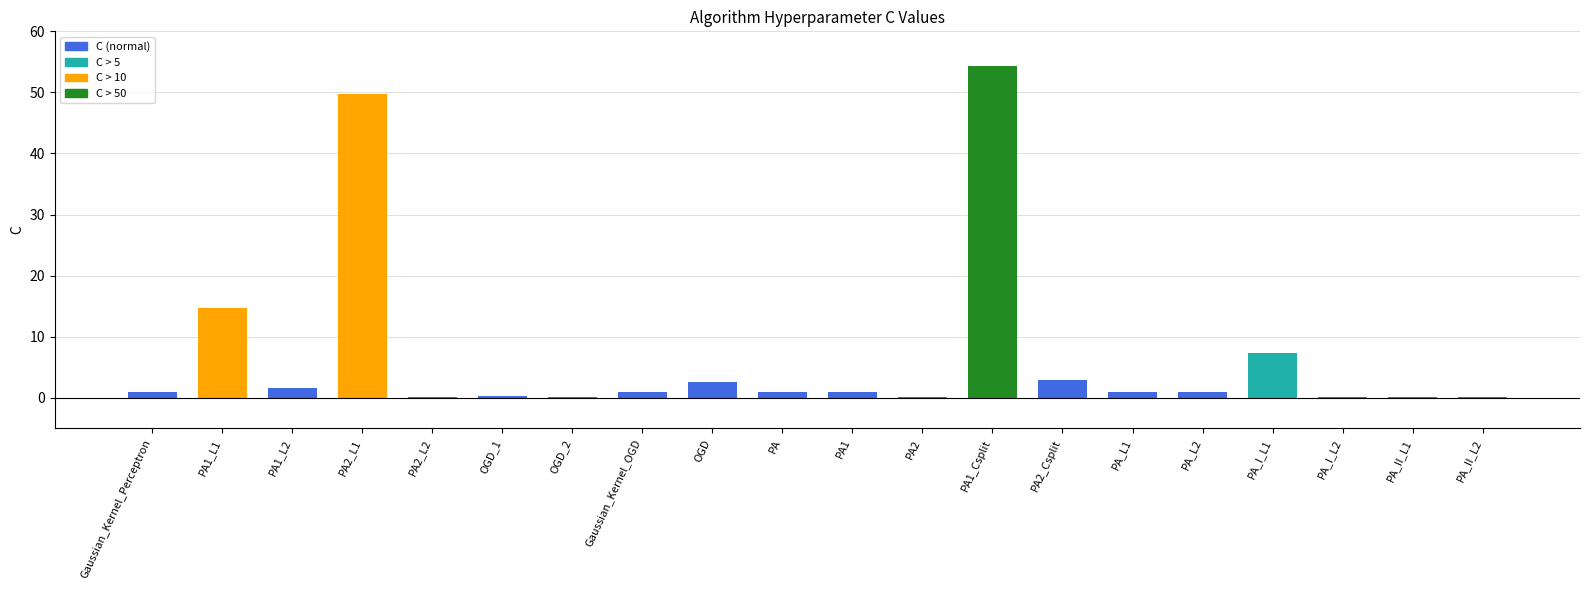

What is the maximum value shown in the chart?

54.3